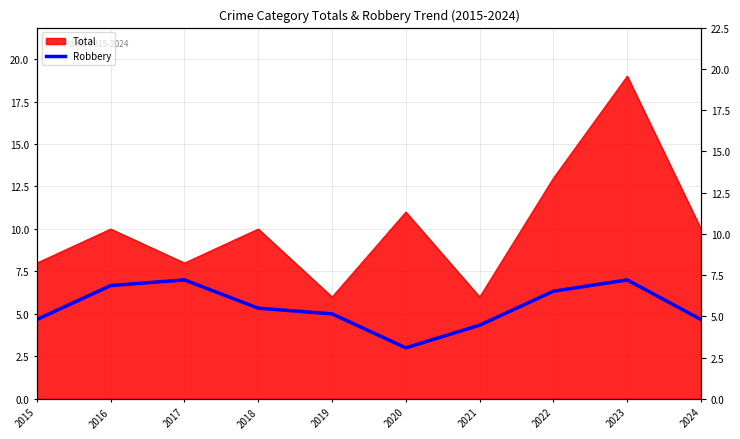

Approximately how many times larger is the value at 2017 compared to 2022?

1.1